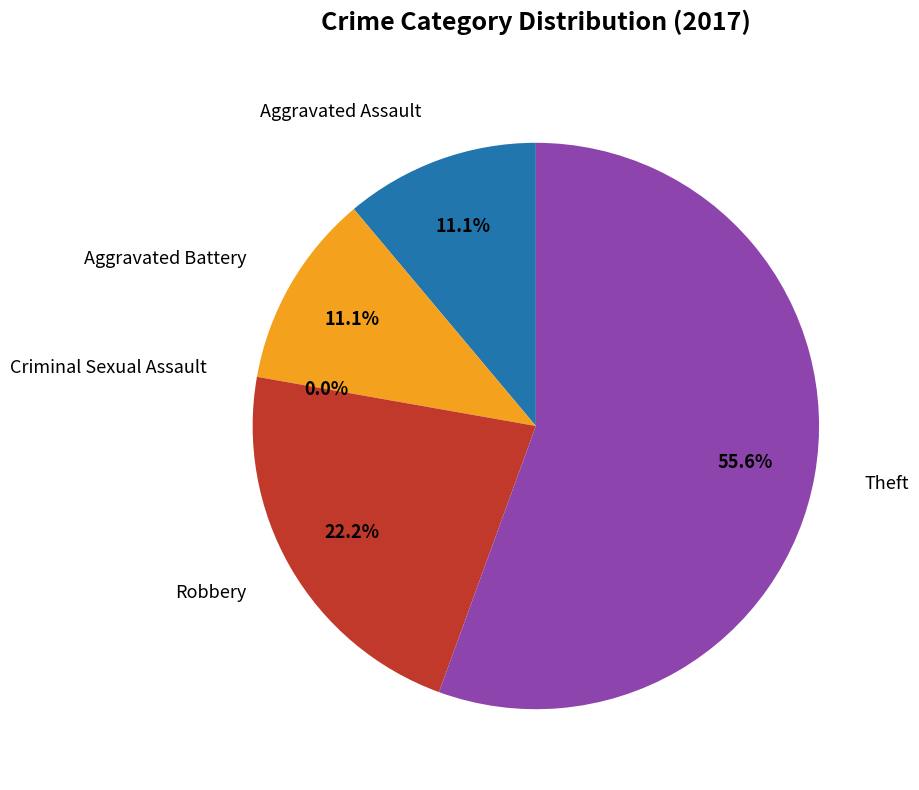

Which slice is the smallest?

Criminal Sexual Assault